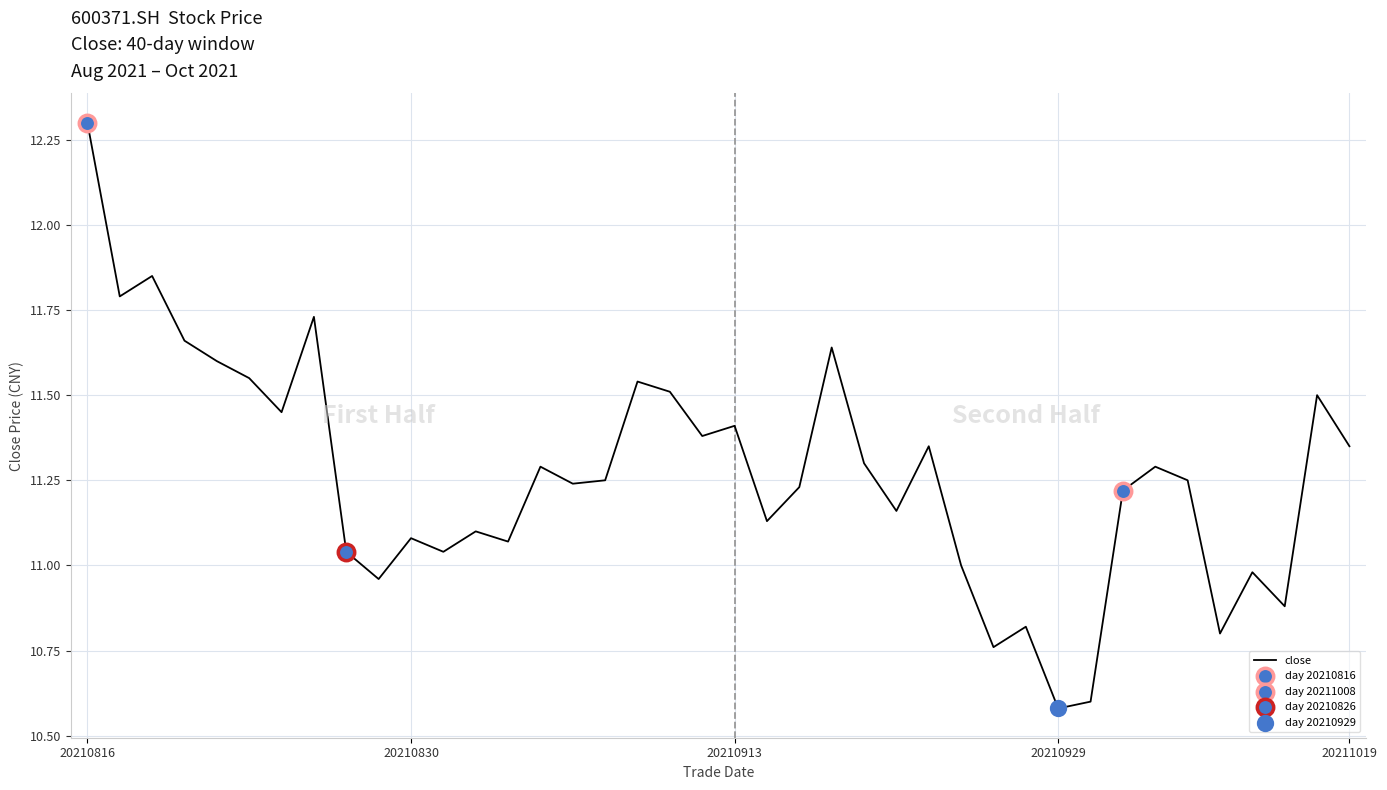

What is the difference between the maximum and minimum values?

1.7